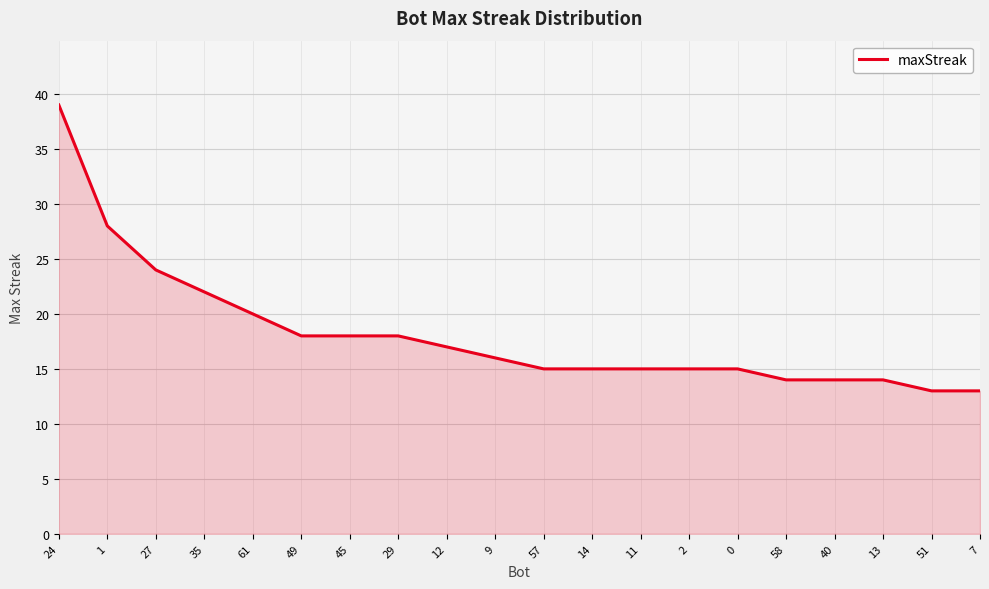

What position from the right is 51?

2